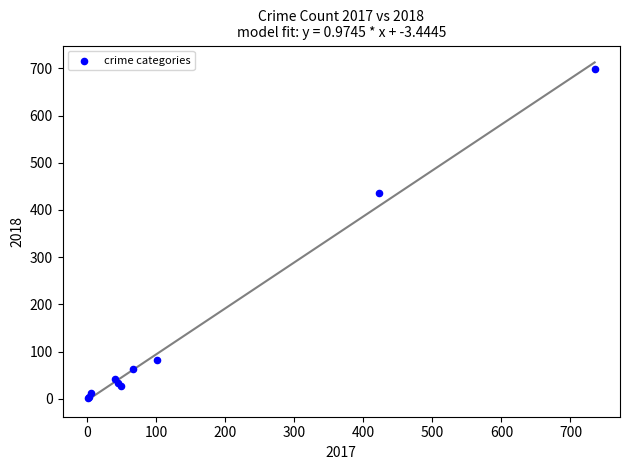

What Y value in the scatter plot is closest to 350?

437